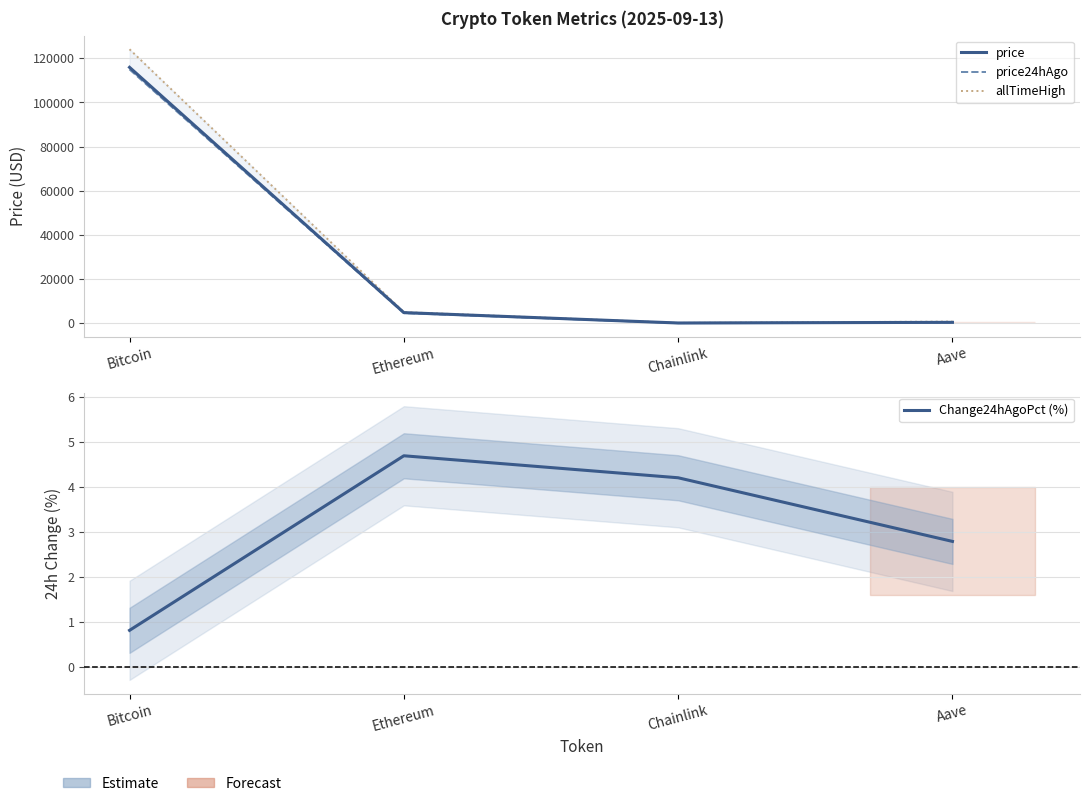

How many data points does each series have?

4